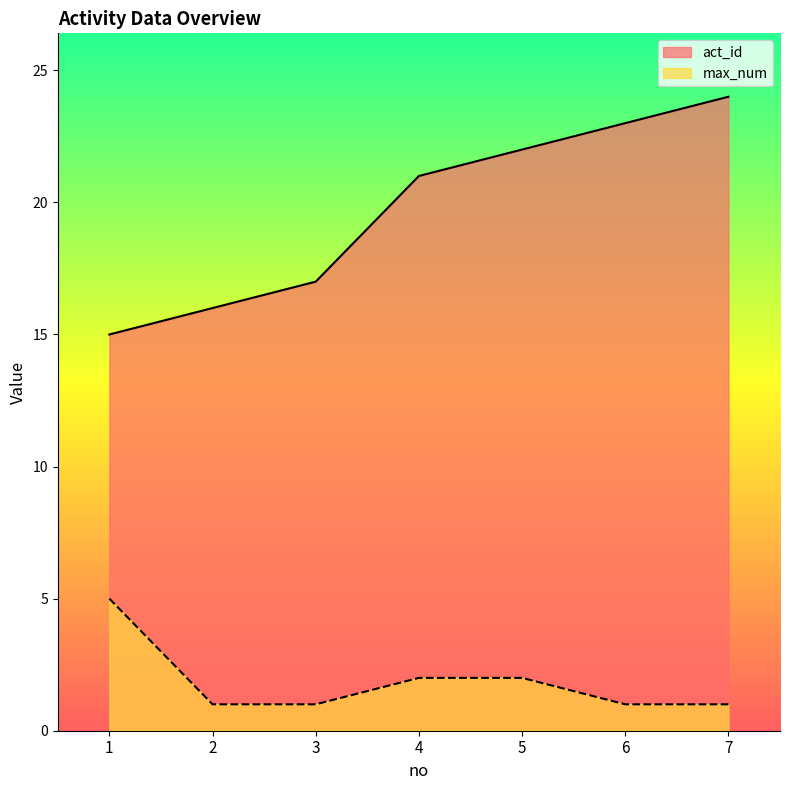

Does the chart have visible grid lines?

No